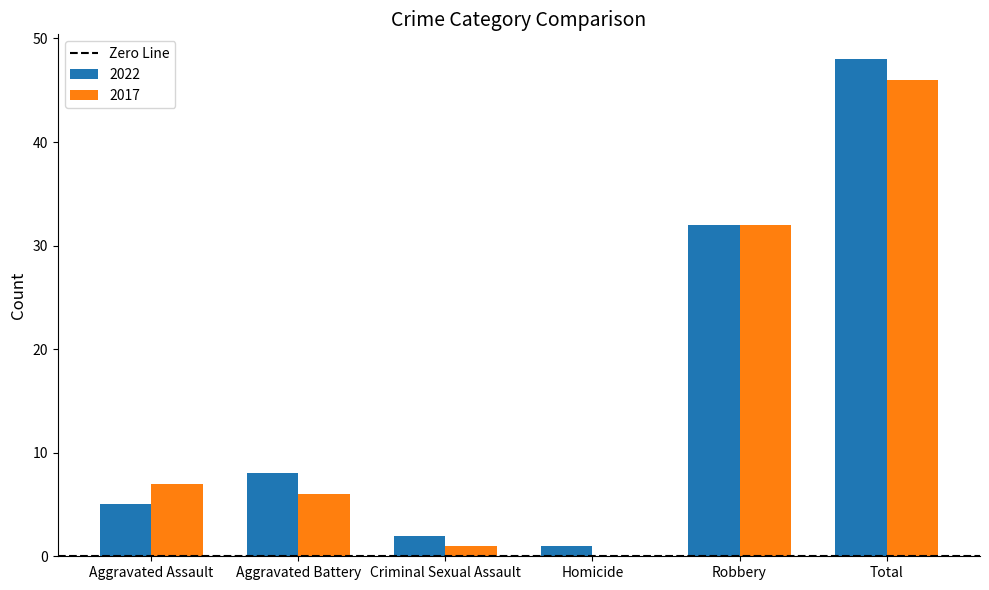

What is the highest value of the 2022 series?

48